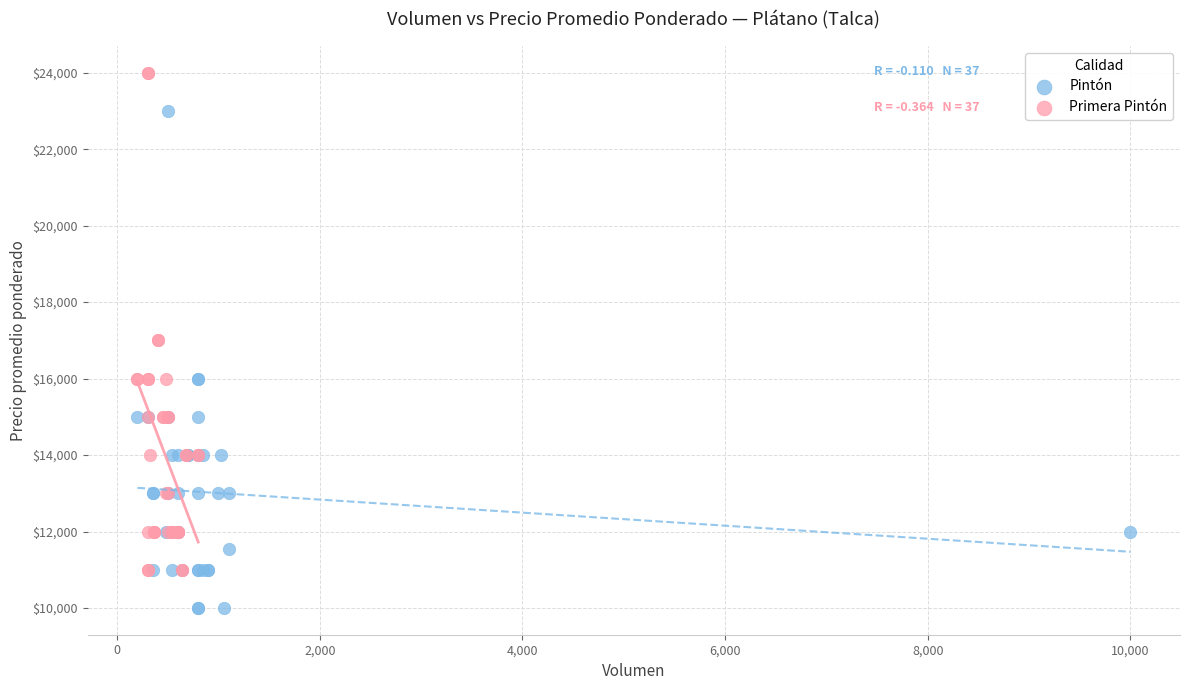

Which series reaches the minimum Y coordinate?

Pintón